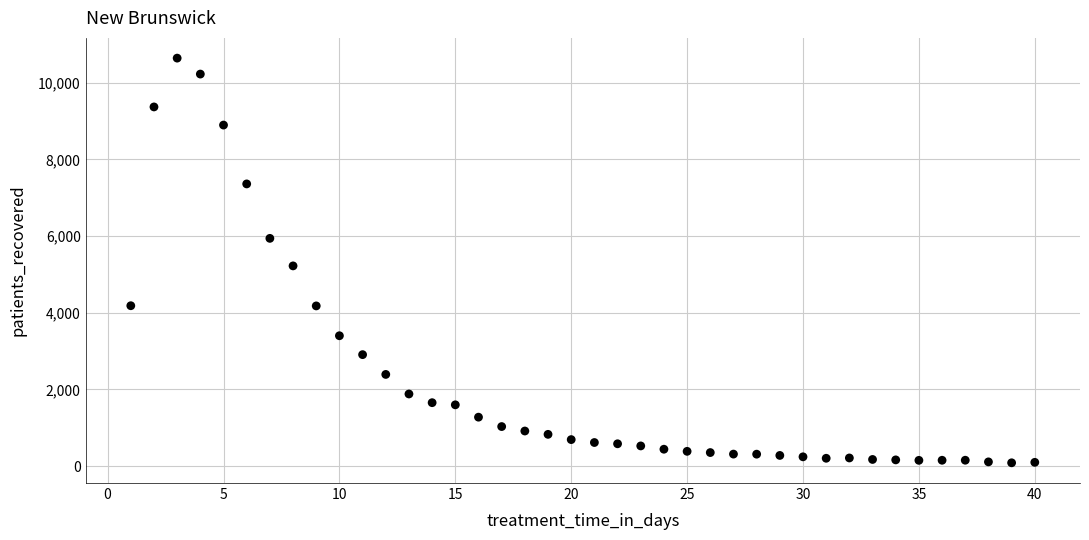

What Y value in the scatter plot is closest to 5362?

5221